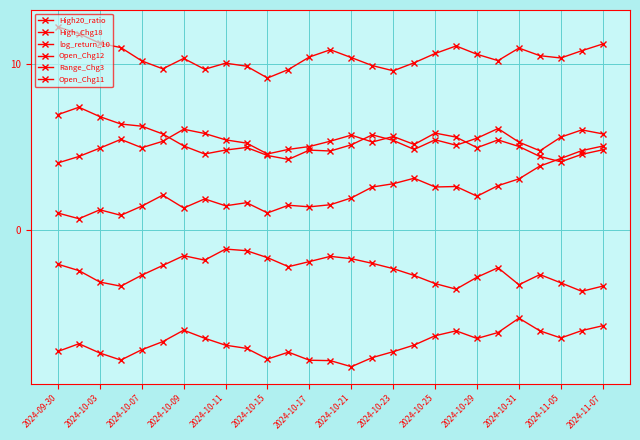

How many distinct data groups are displayed?

6